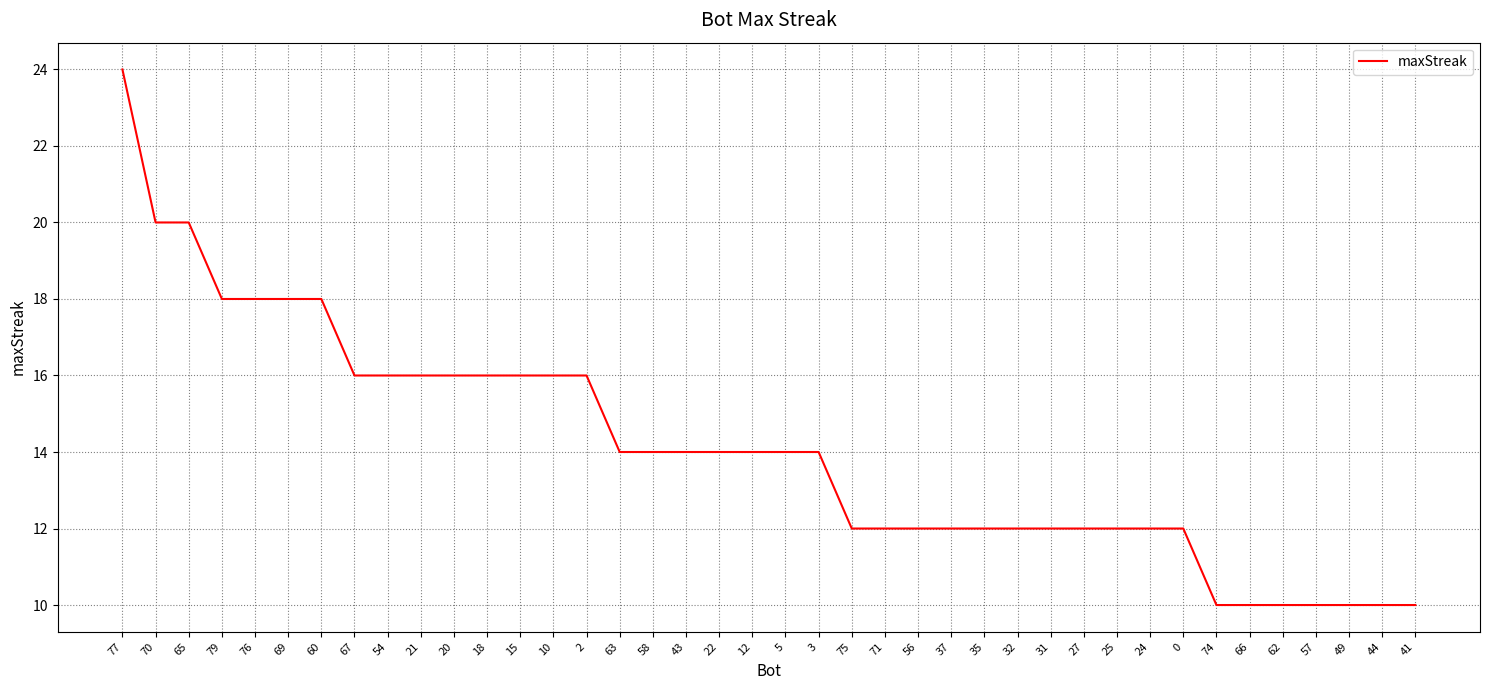

The chart shows a value of 20 at 71. True or false?

False